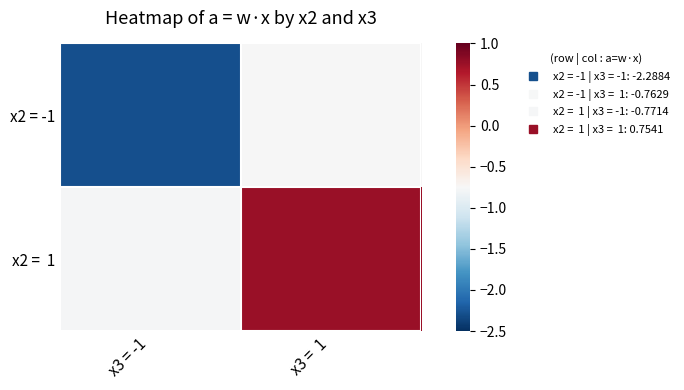

What is the total value across all series at x3 = -1?

-3.1